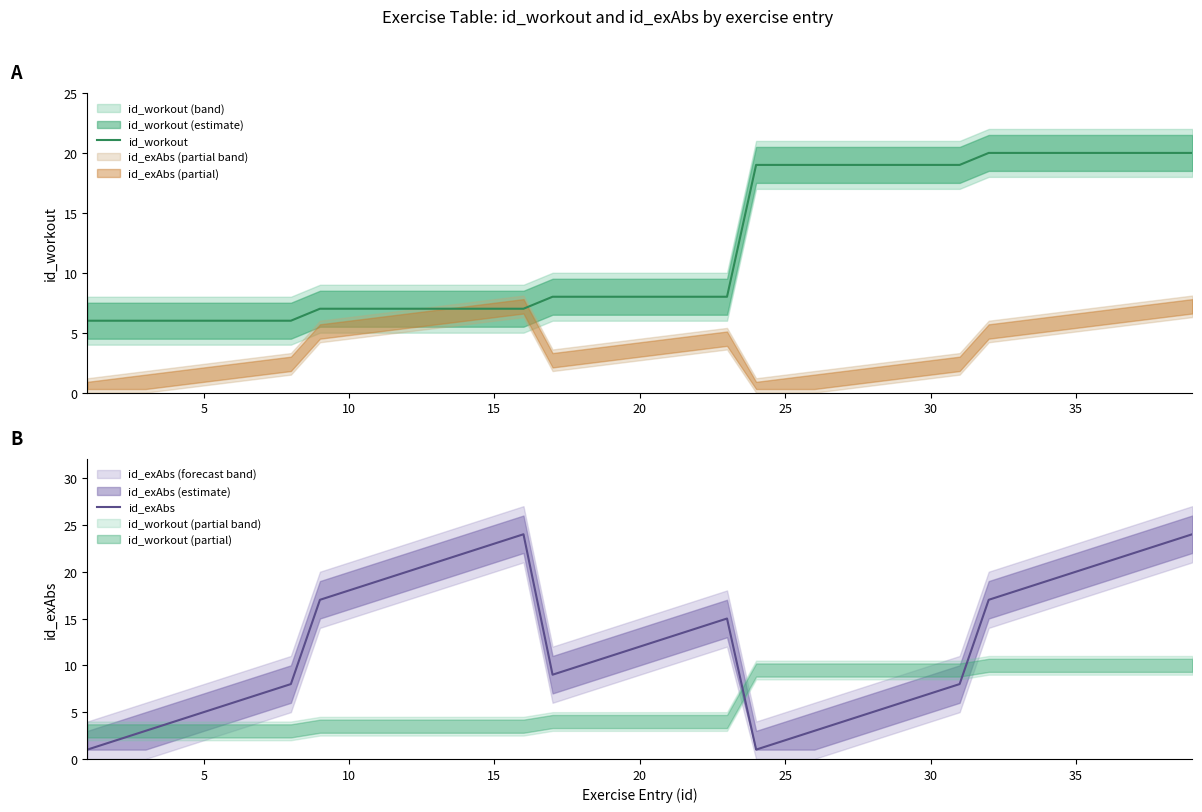

How many data points in id_workout are above 8?

16